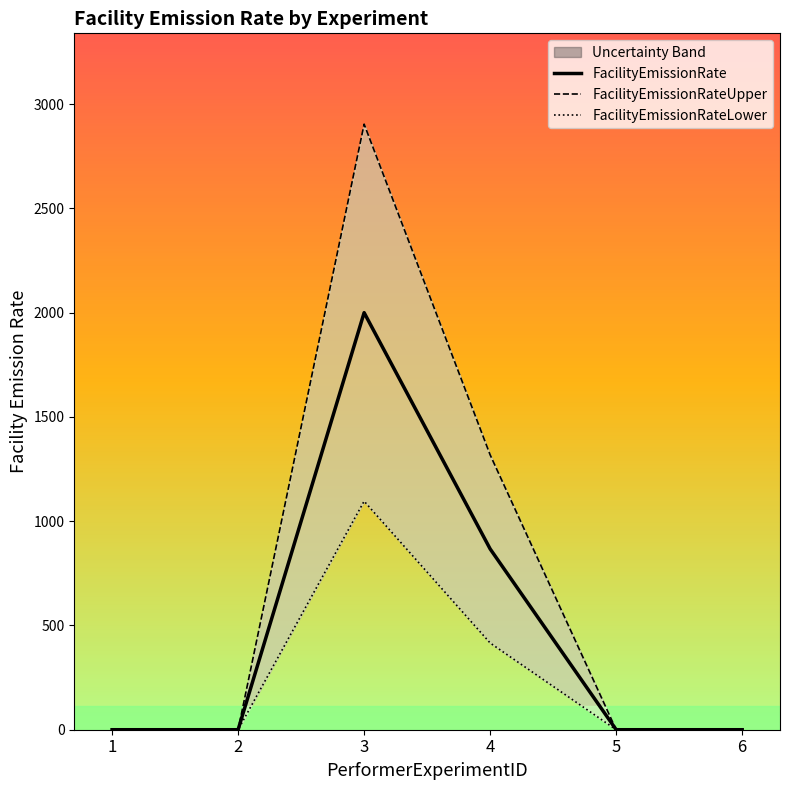

What are all the series names shown in the legend?

FacilityEmissionRate, FacilityEmissionRateUpper, FacilityEmissionRateLower